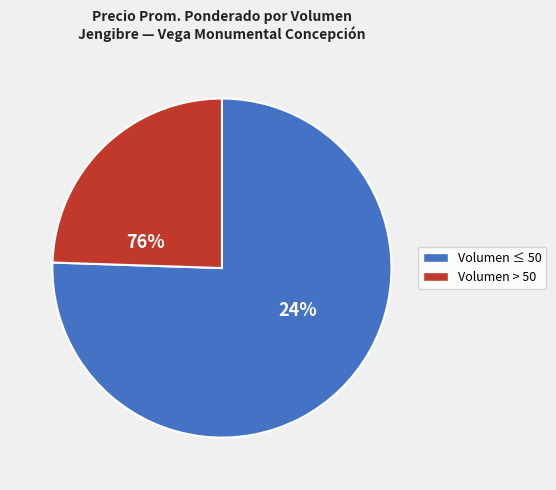

Combined, do 40 and 40 account for over 50%?

No